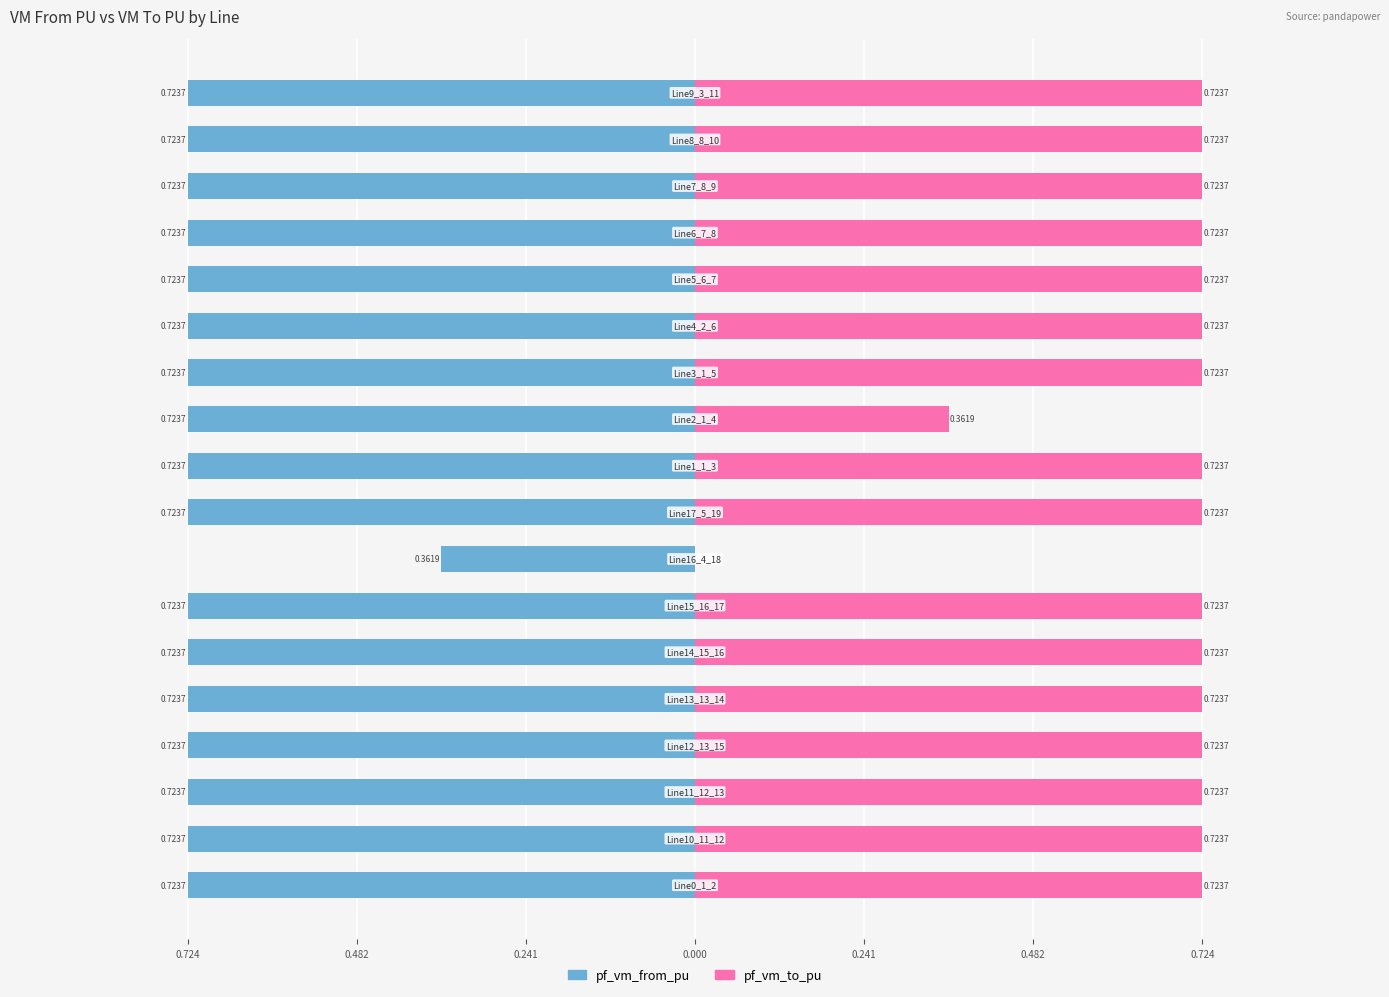

Between 0.241 and 0.482, which series saw the biggest shift?

pf_vm_from_pu